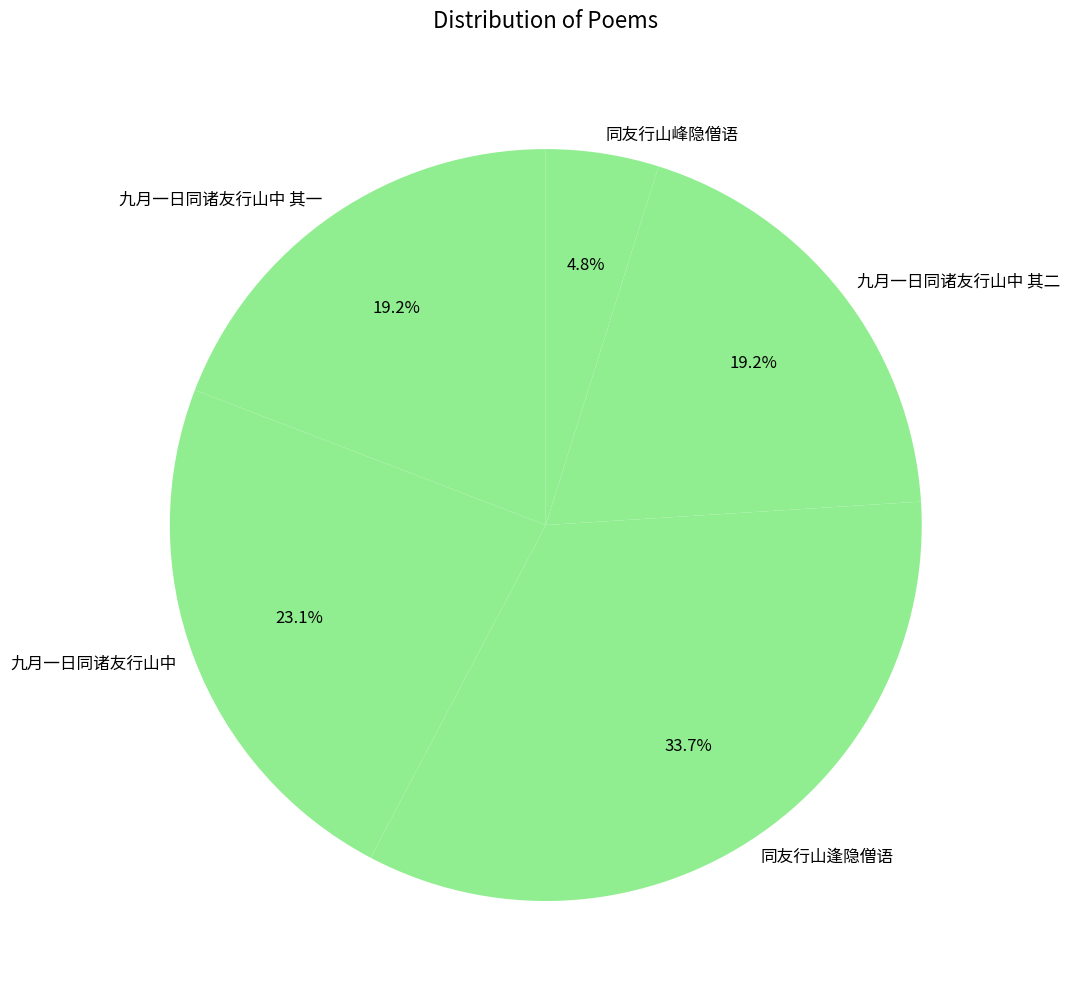

To the nearest percent, what is the difference between the 九月一日同诸友行山中 其一 and 九月一日同诸友行山中 slice percentages?

4%